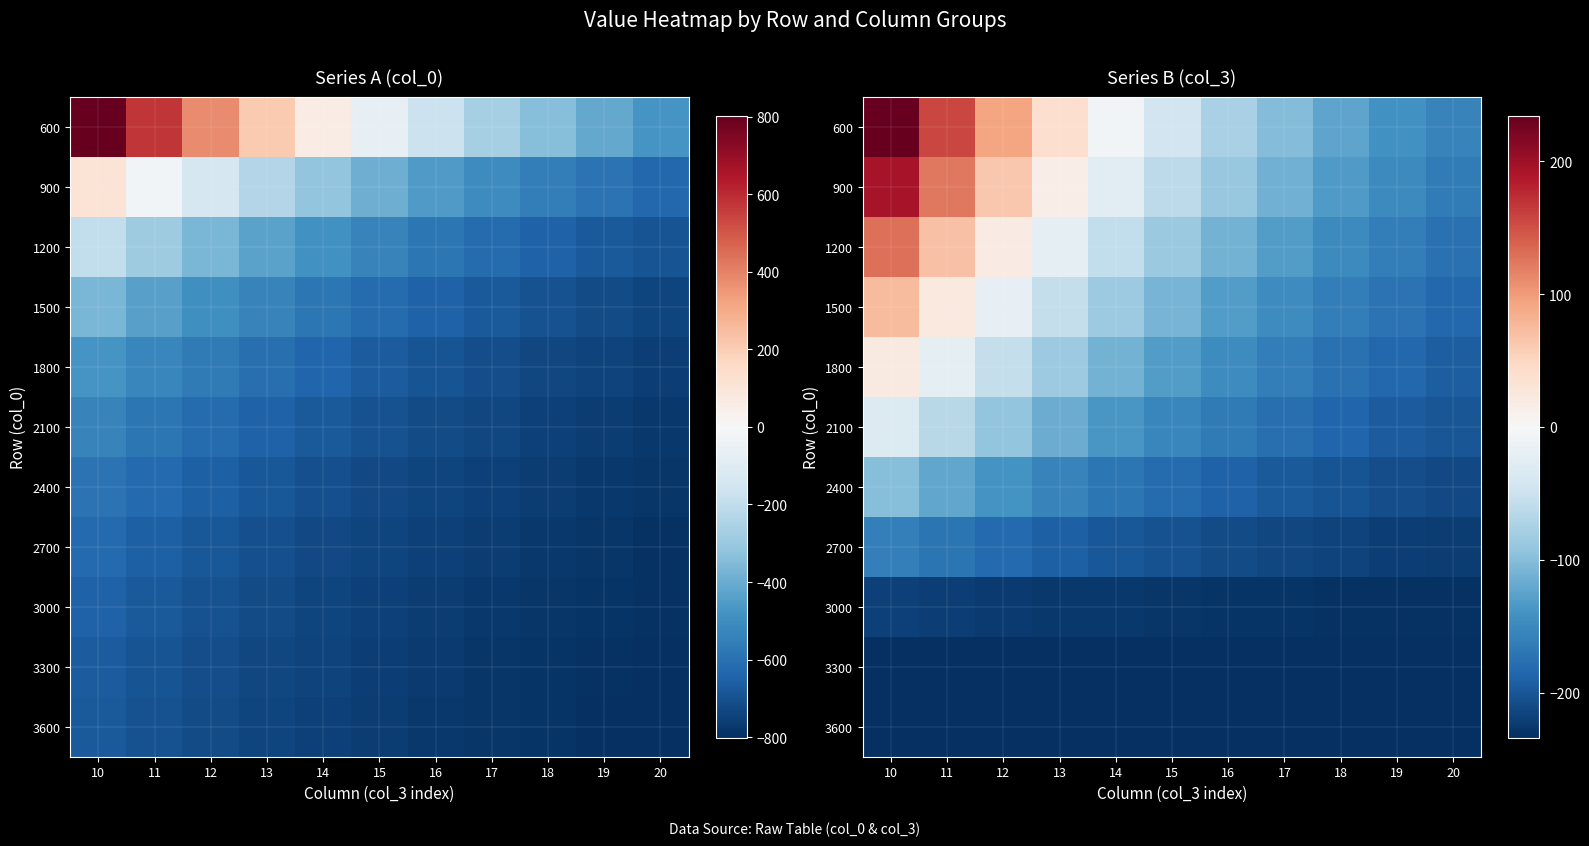

What is the total value across all series at 10?

-324.3